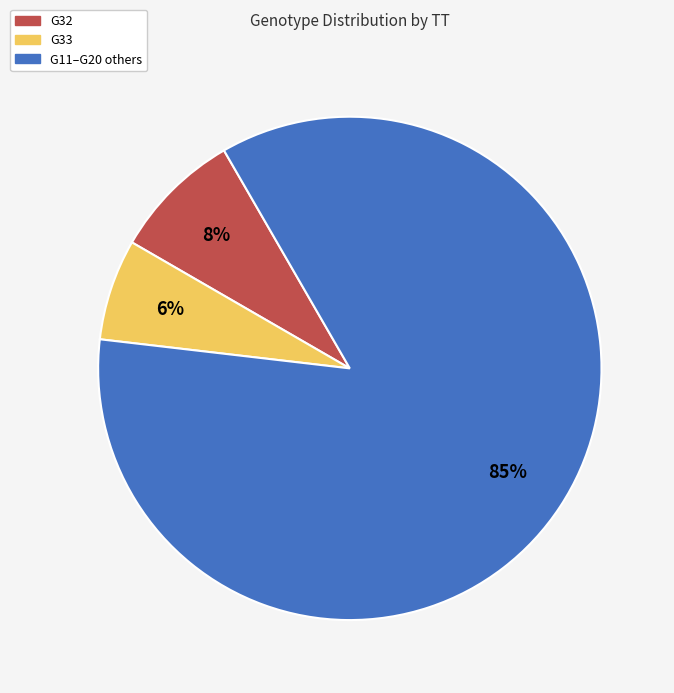

Is there any slice that represents more than half of the pie?

Yes